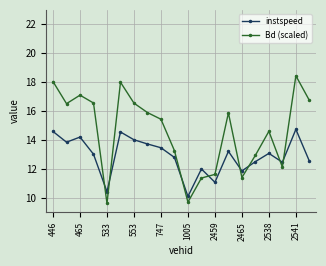

True or false: instspeed has more than 1 interior local peaks.

True